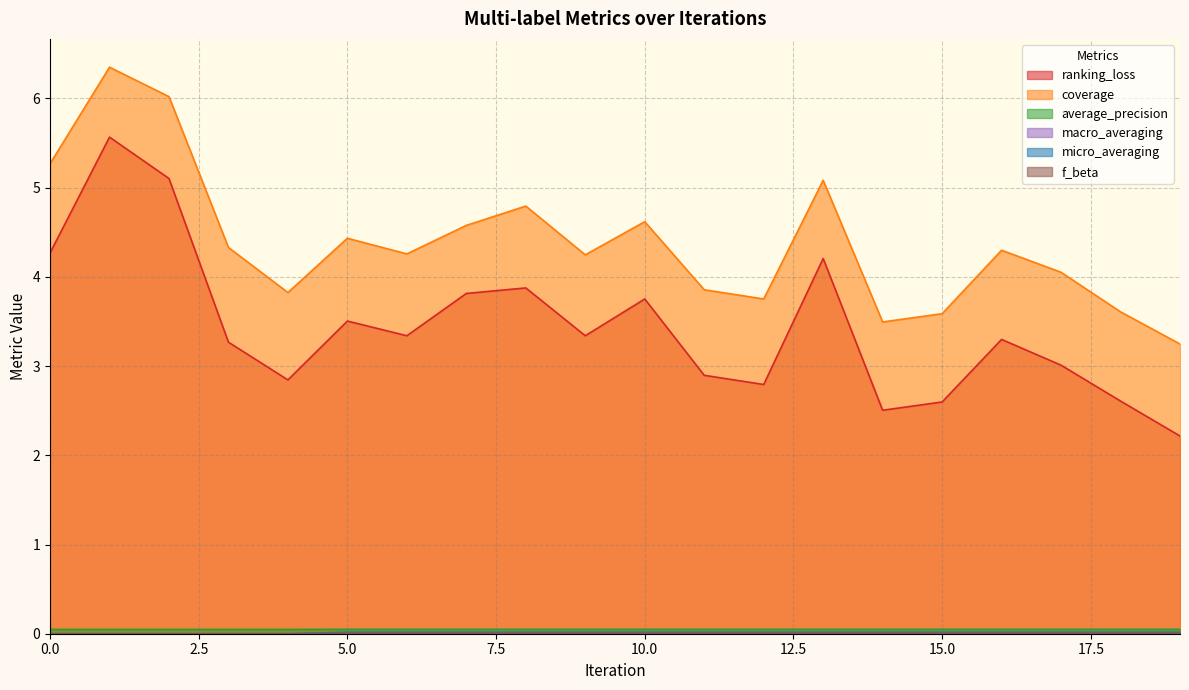

True or false: ranking_loss and micro_averaging cross at least once.

False